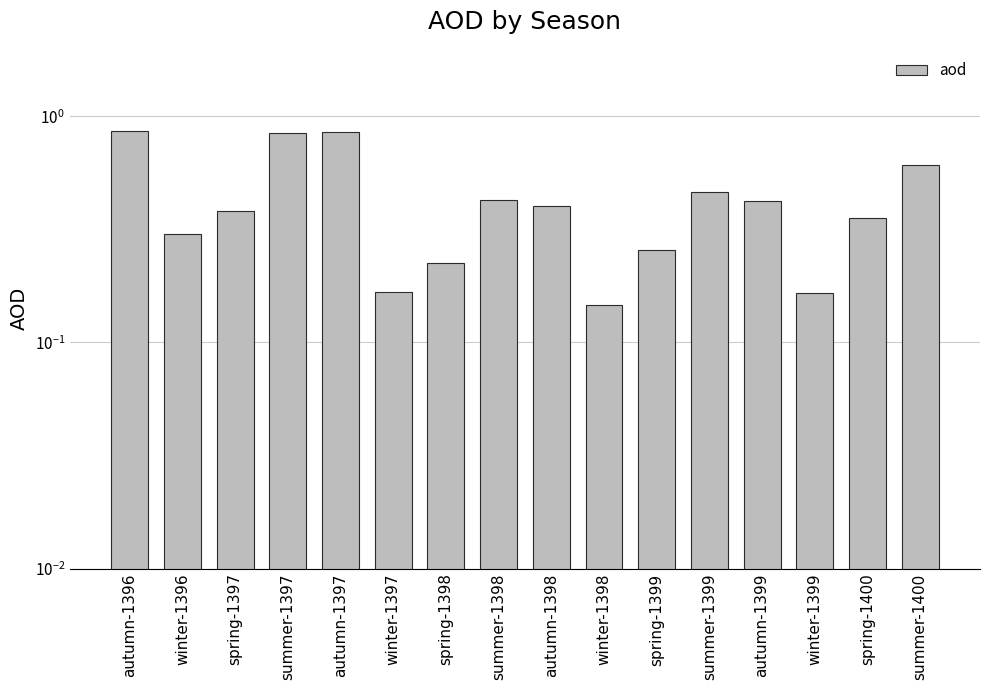

What is the change in value from winter-1396 to winter-1399?

-0.1